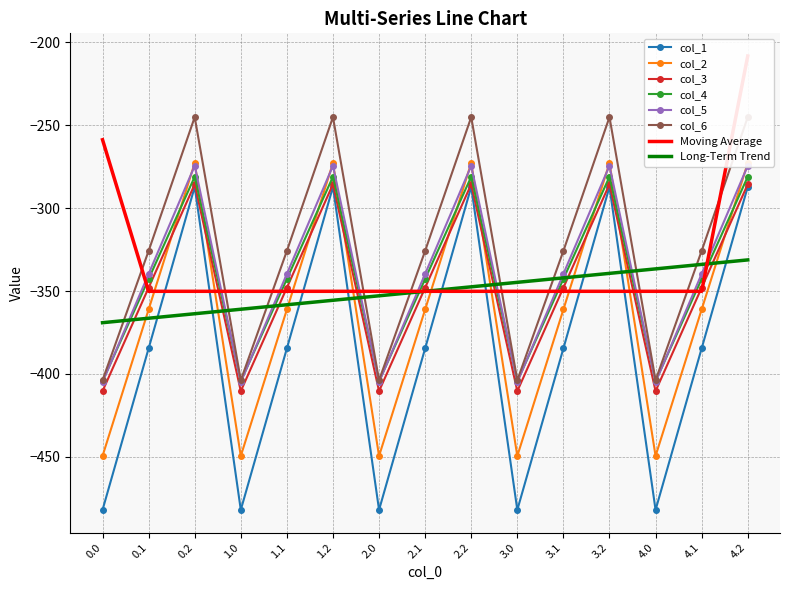

What is the average value of the col_2 series?

-384.6